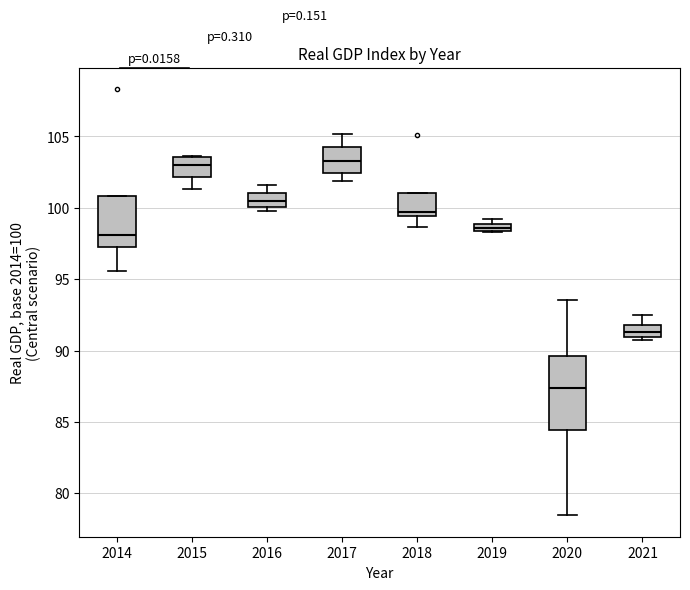

Which box is the tallest, from its lower edge to its upper edge?

2020